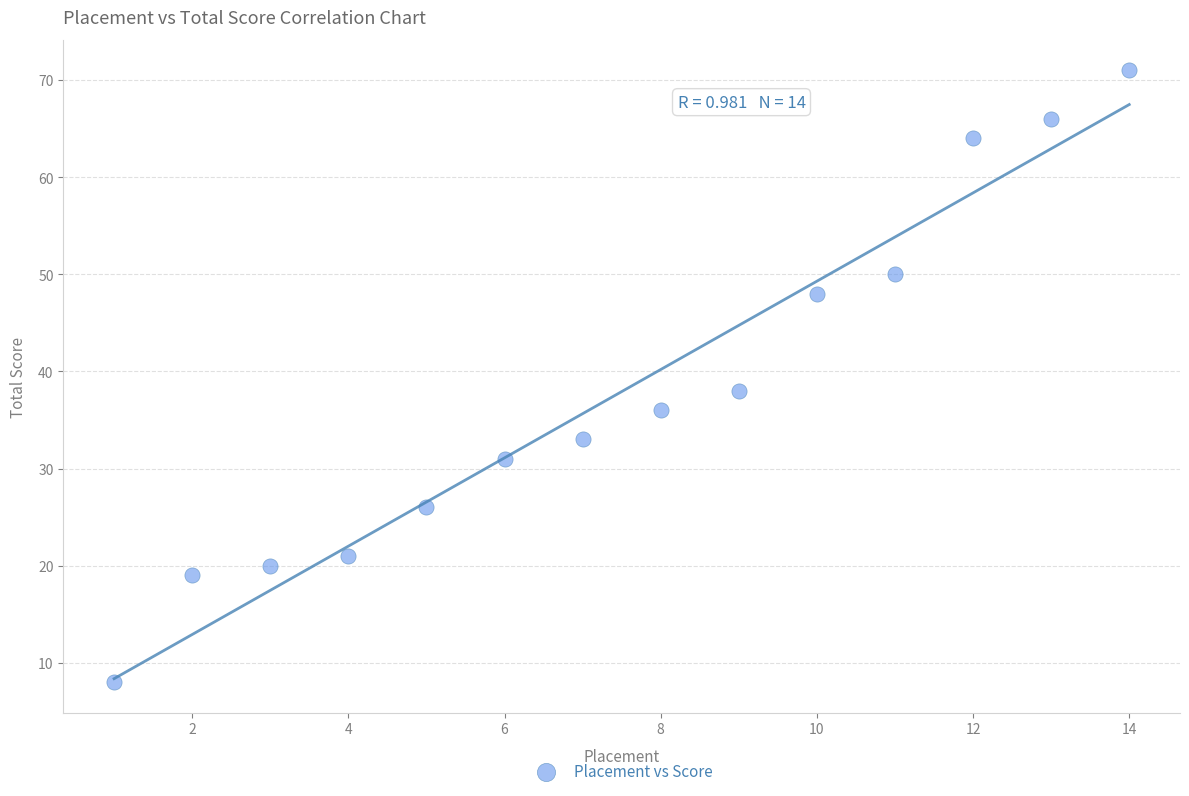

What Y value in the scatter plot is closest to 39?

38